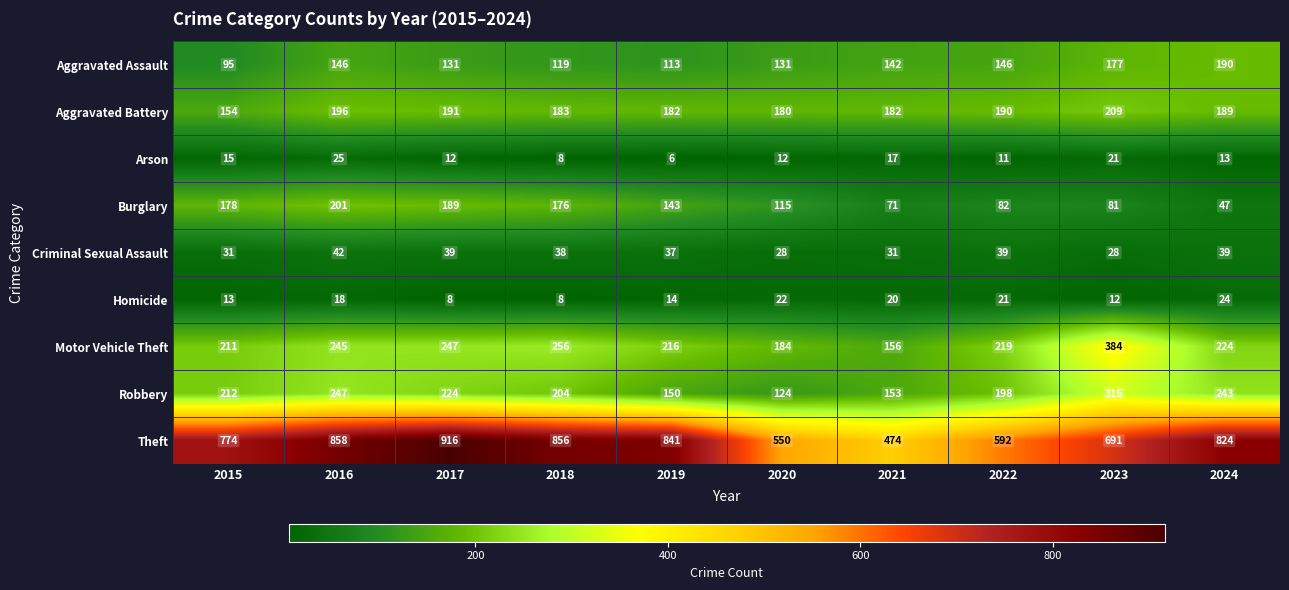

Which series has the largest total across all categories?

Theft